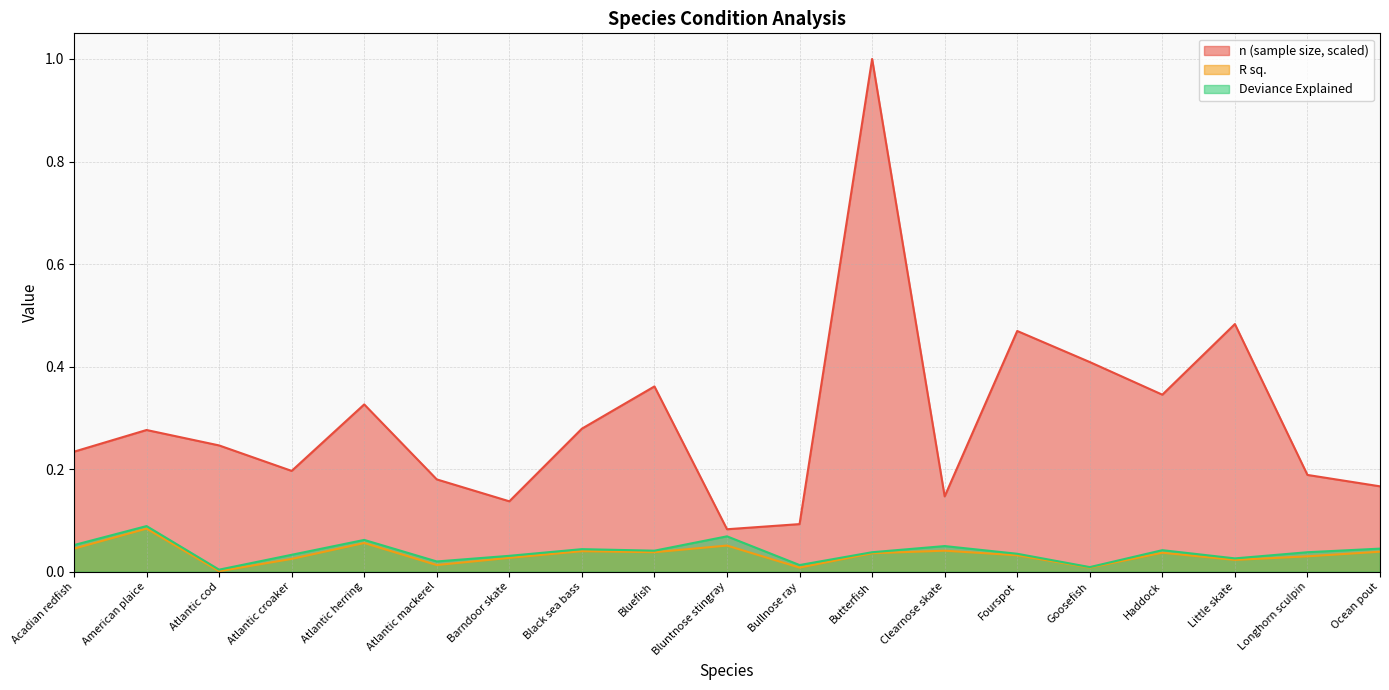

What is the difference between the highest and lowest values at Fourspot?

0.4